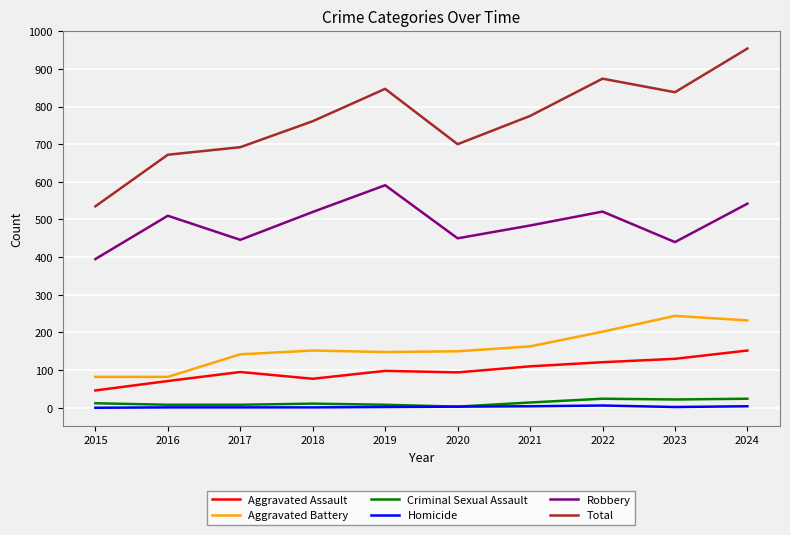

The Robbery series shows 450 at 2020. True or false?

True